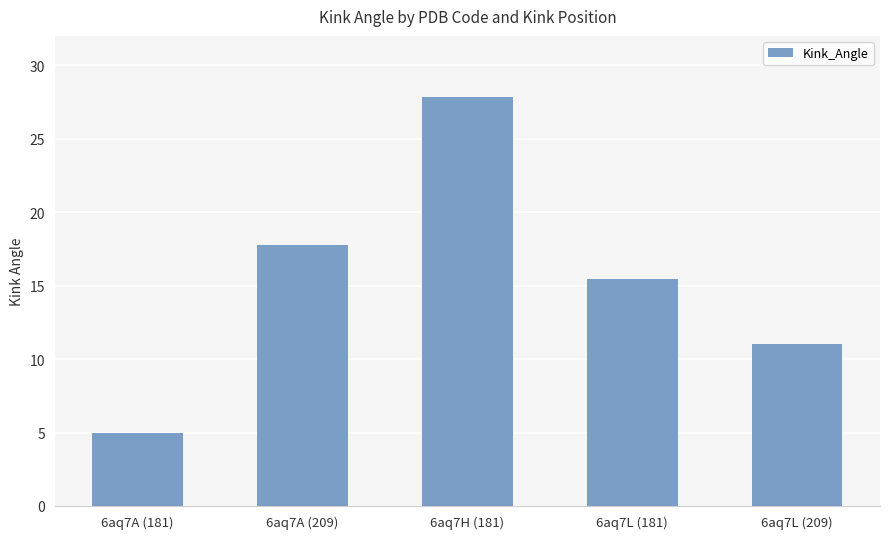

The value at 6aq7A (181) is 2.3. True or false?

False